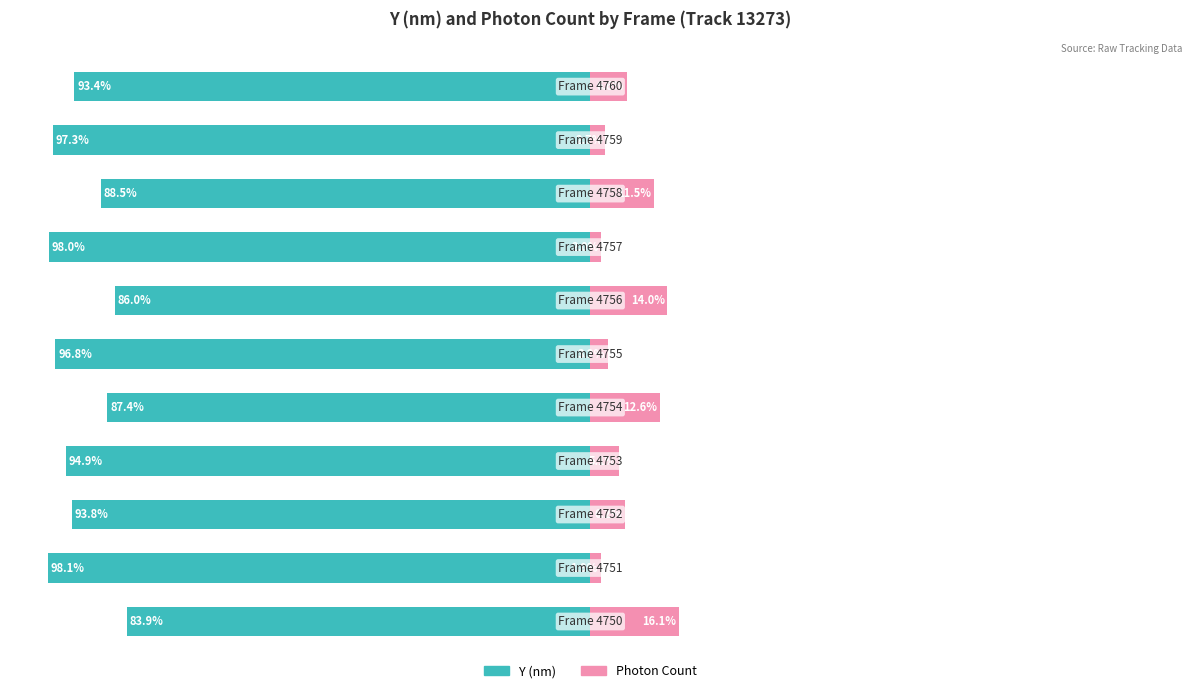

Reading right to left, list all the values displayed in this chart.

Y (nm): -93.4	-97.3	-88.5	-98.0	-86.0	-96.8	-87.4	-94.9	-93.8	-98.1	-83.9
Photon Count: 6.6	2.7	11.5	2.0	14.0	3.2	12.6	5.1	6.2	1.9	16.1